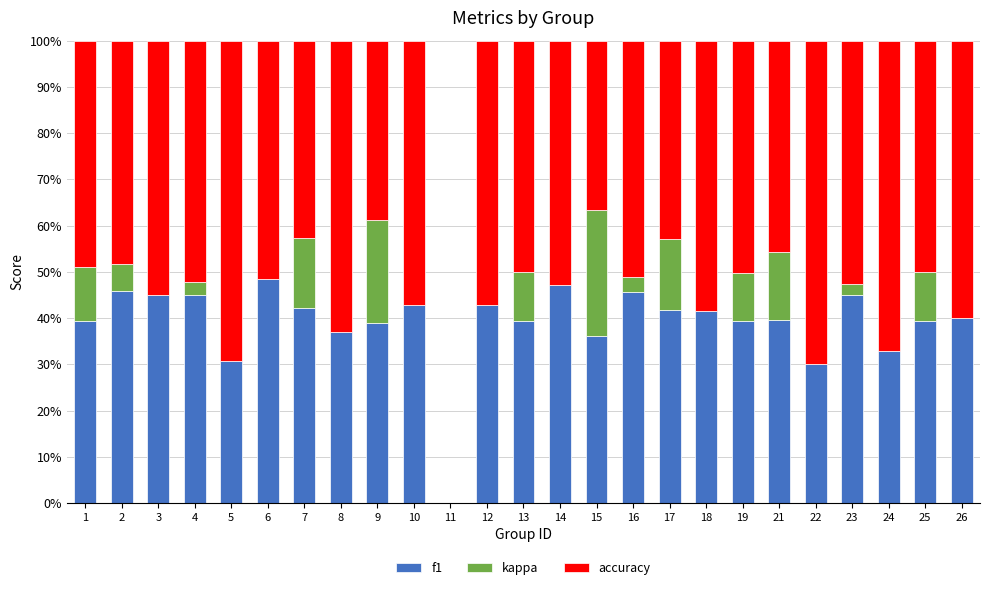

The value of f1 at 25 is 39.3. True or false?

True